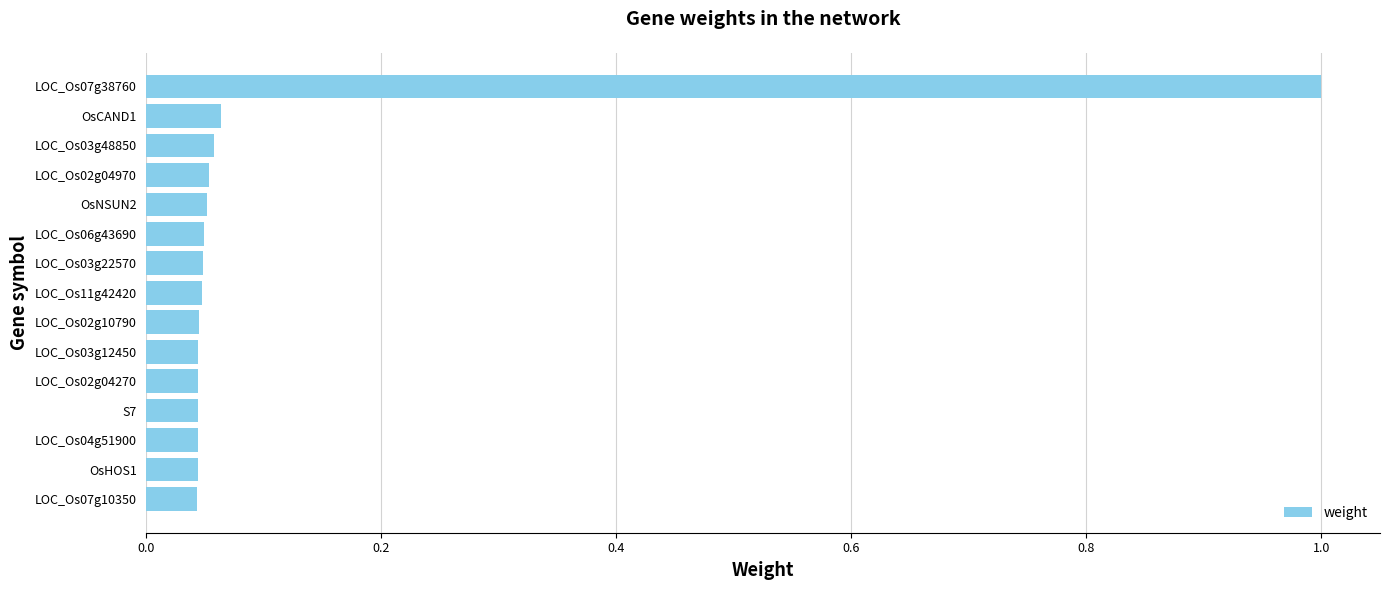

Which label corresponds to the largest value in the chart?

LOC_Os07g38760